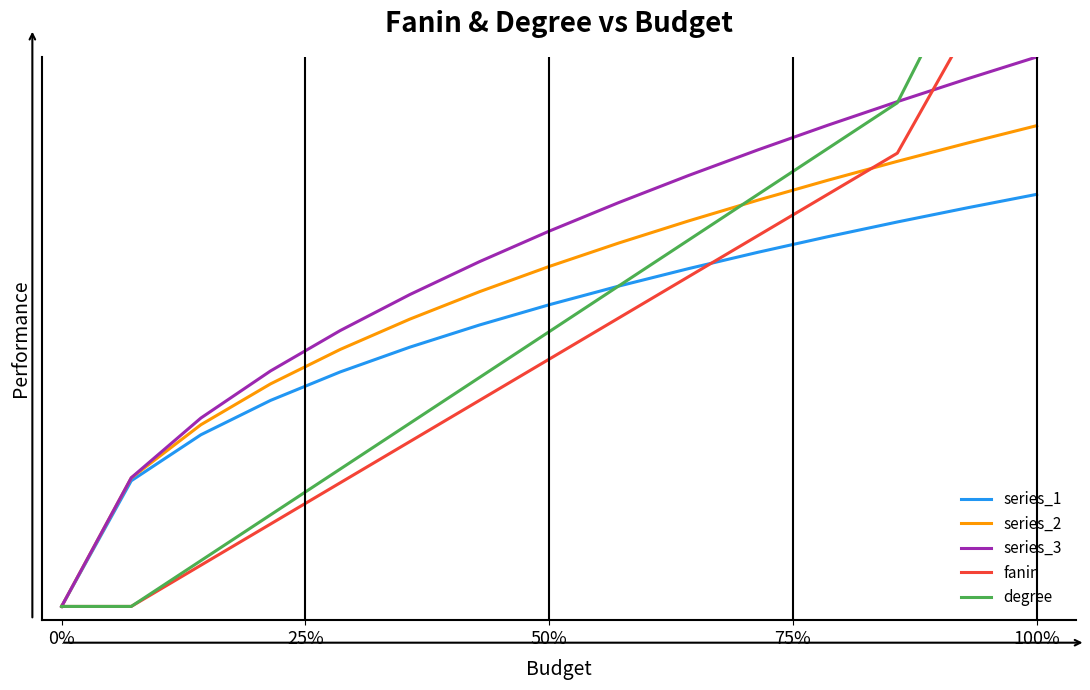

What are all the series names shown in the legend?

series_1, series_2, series_3, fanin, degree